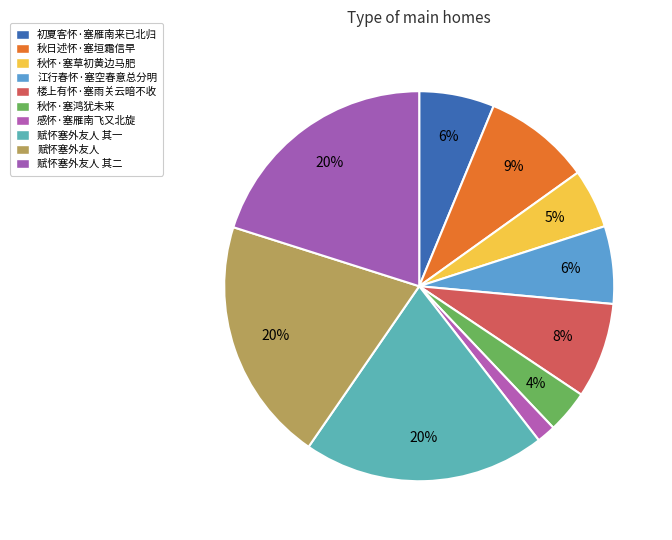

Count the number of slices in the pie.

10